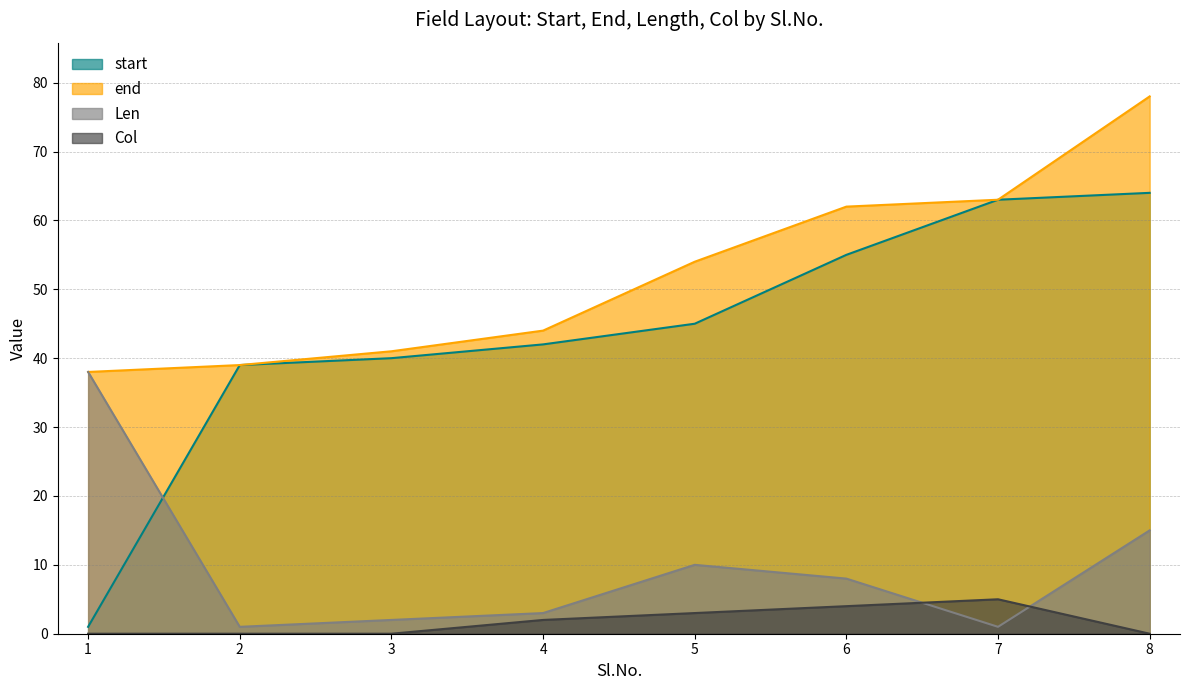

Where do start and Len first cross each other?

1 and 2